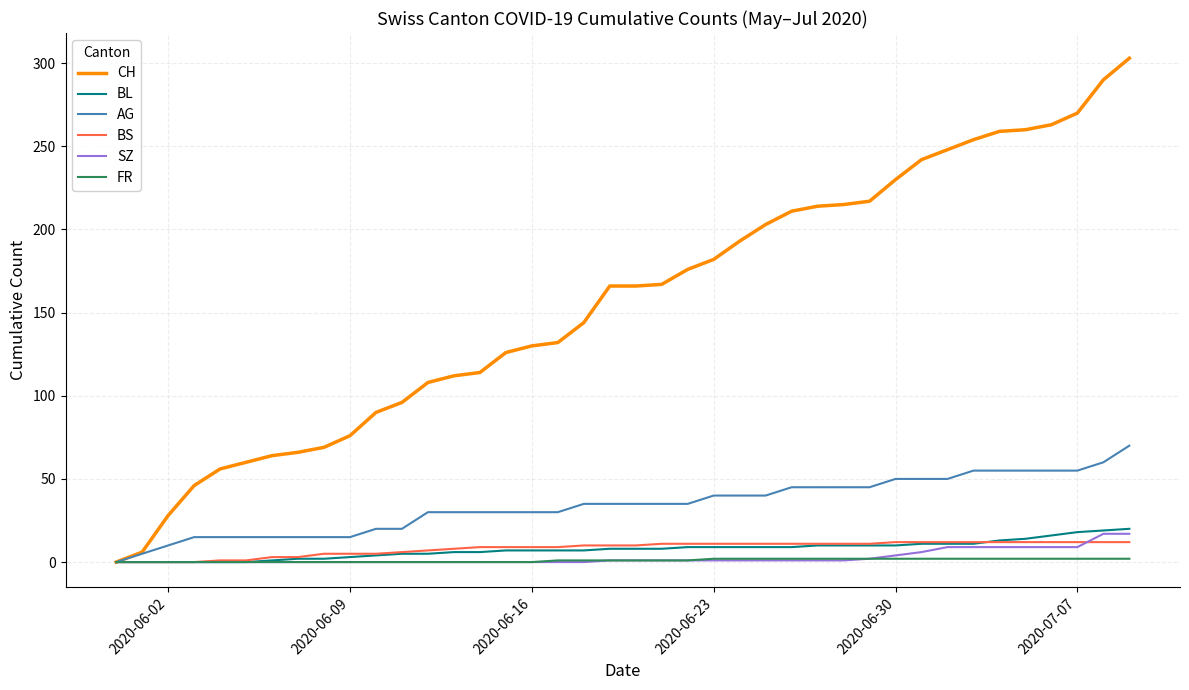

What is the greatest value displayed?

303